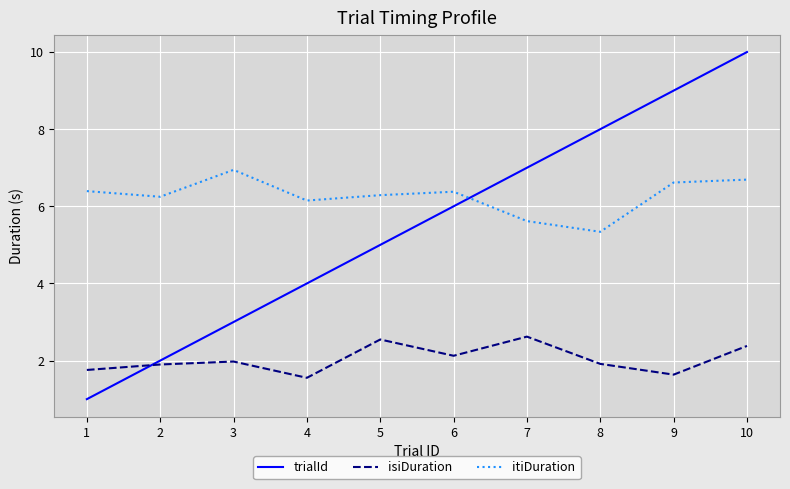

At which label does trialId reach its minimum?

1